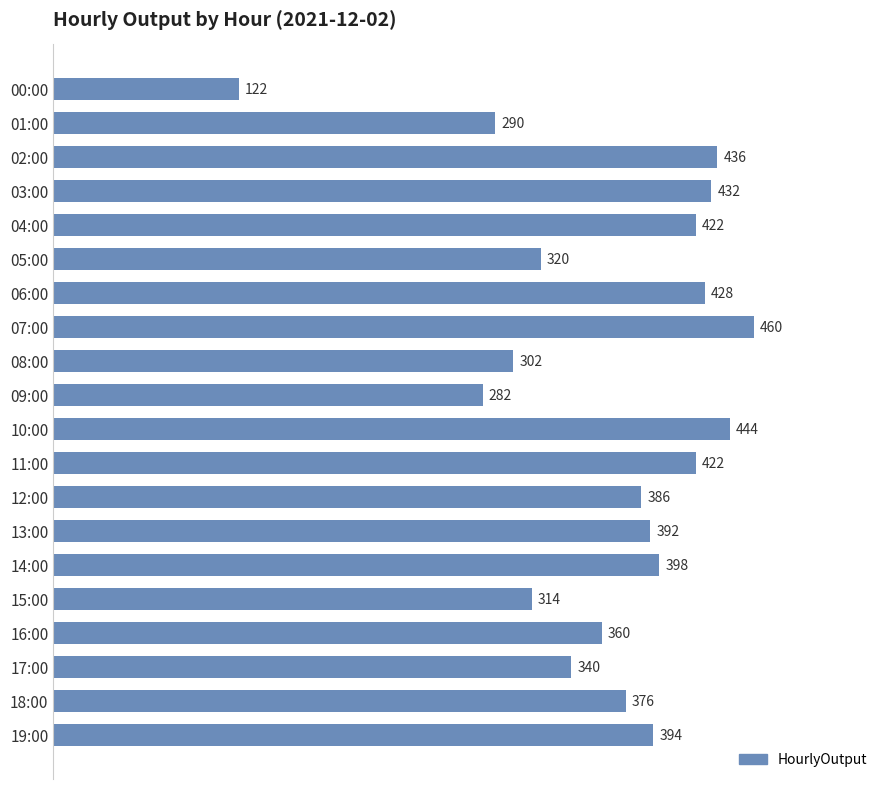

Which has a higher value, 12:00 or 09:00?

12:00